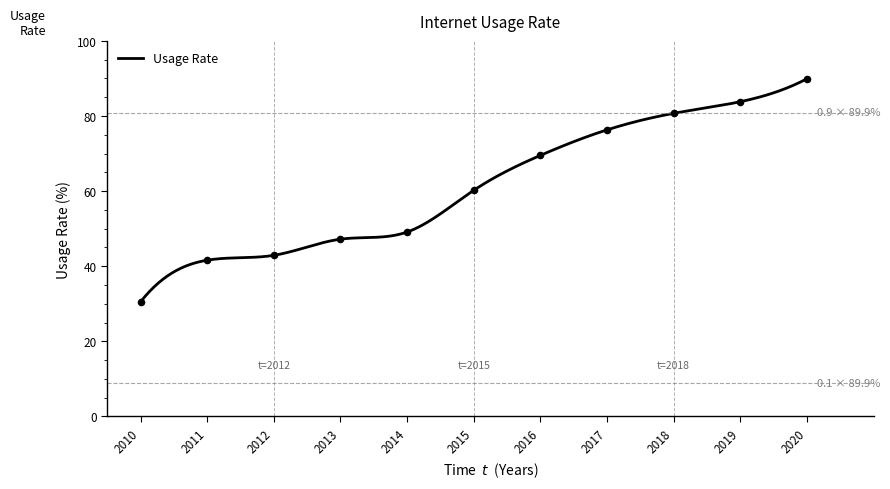

What is the ratio of the value at 2018 to the value at 2010?

2.6